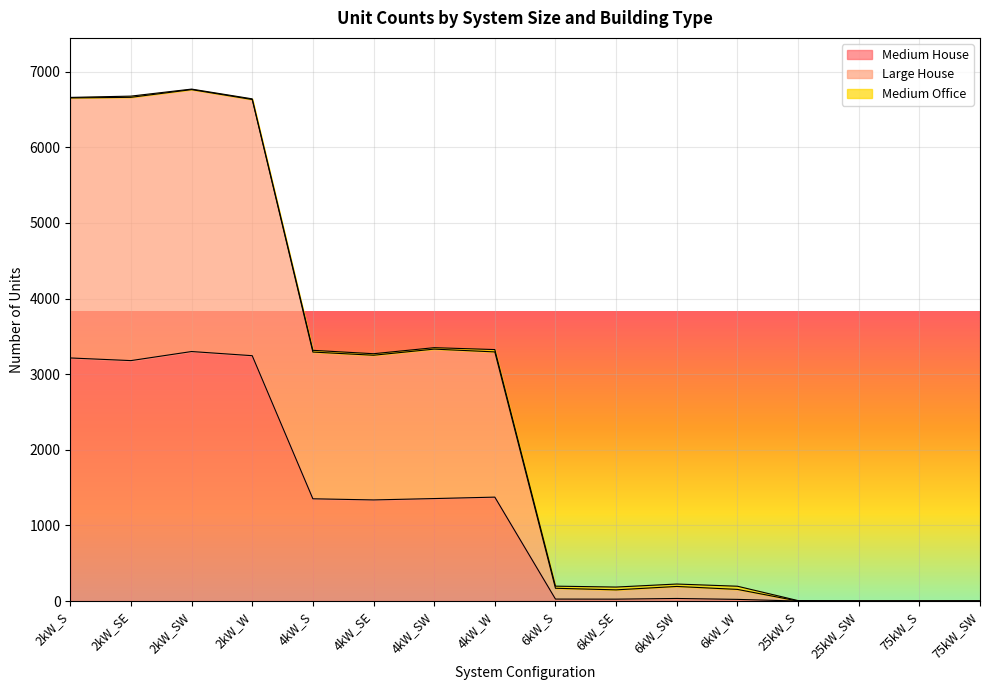

In Medium House, how many points are higher than both neighbors (excluding endpoints)?

3